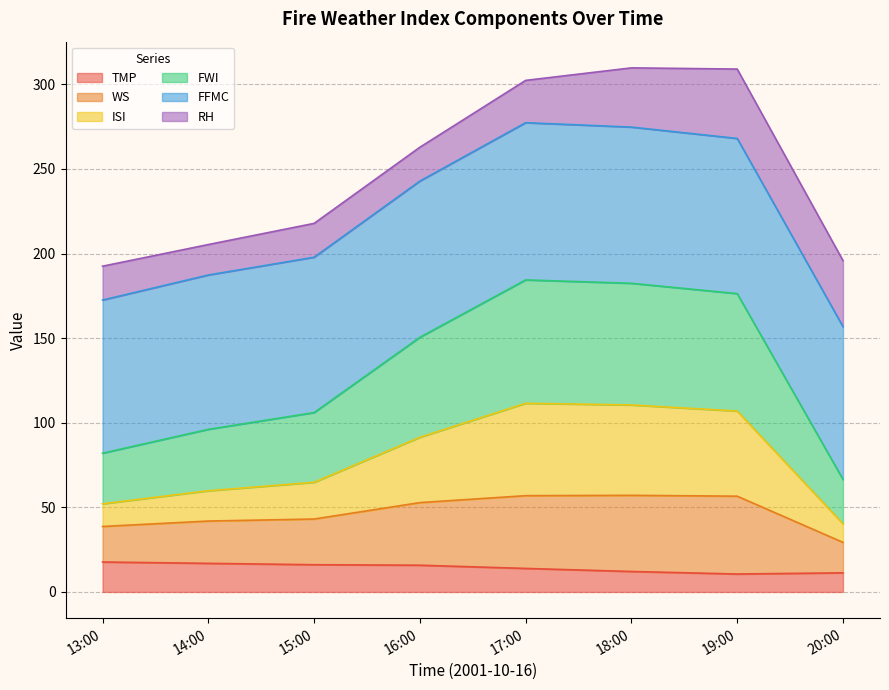

What is the highest value of the TMP series?

17.7